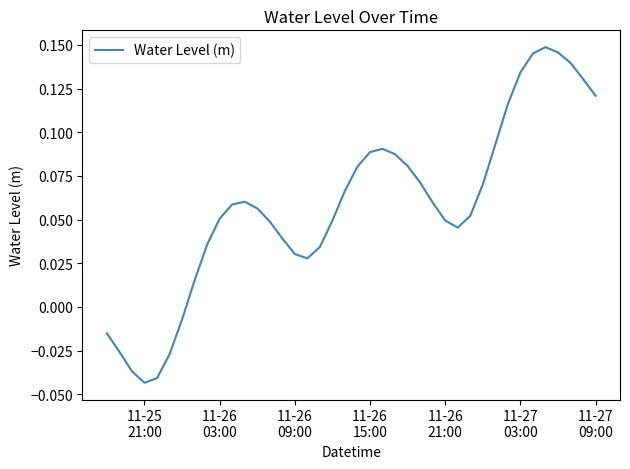

What is the label of the 19th point from the right?

11-26 15:00